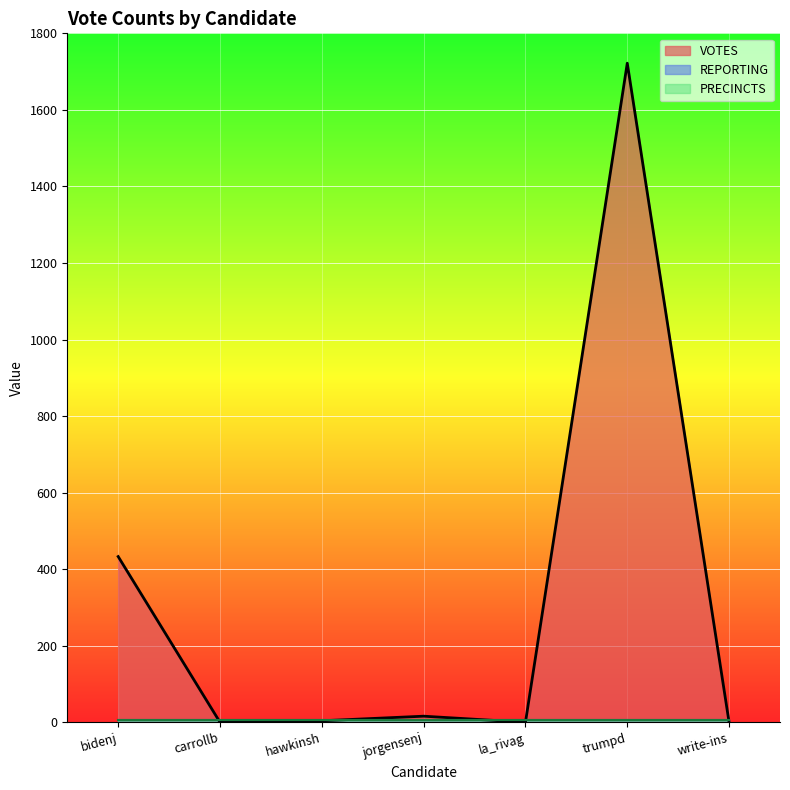

The value of VOTES at bidenj is 433. True or false?

True